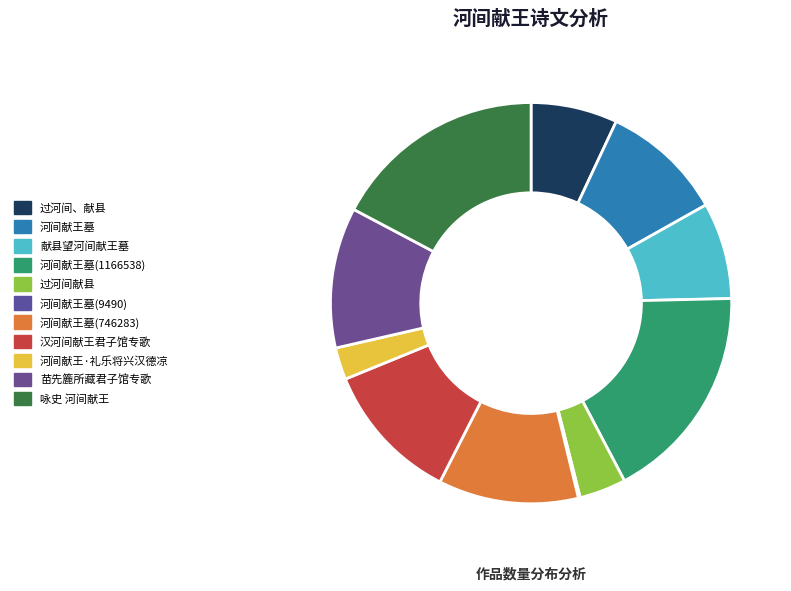

How many slices are in this pie chart?

11